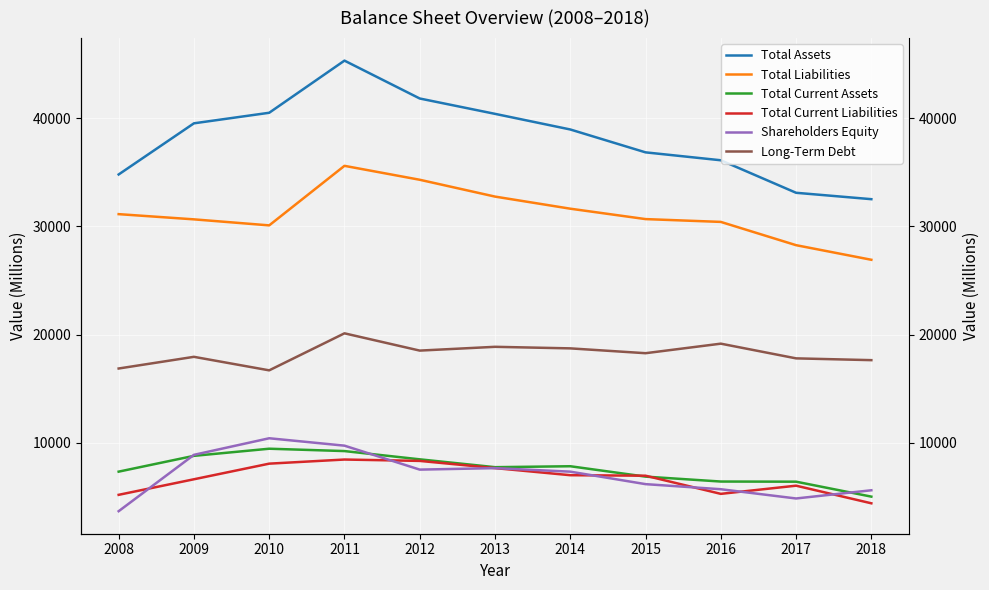

Which has a higher value, 2010 or 2013?

2010